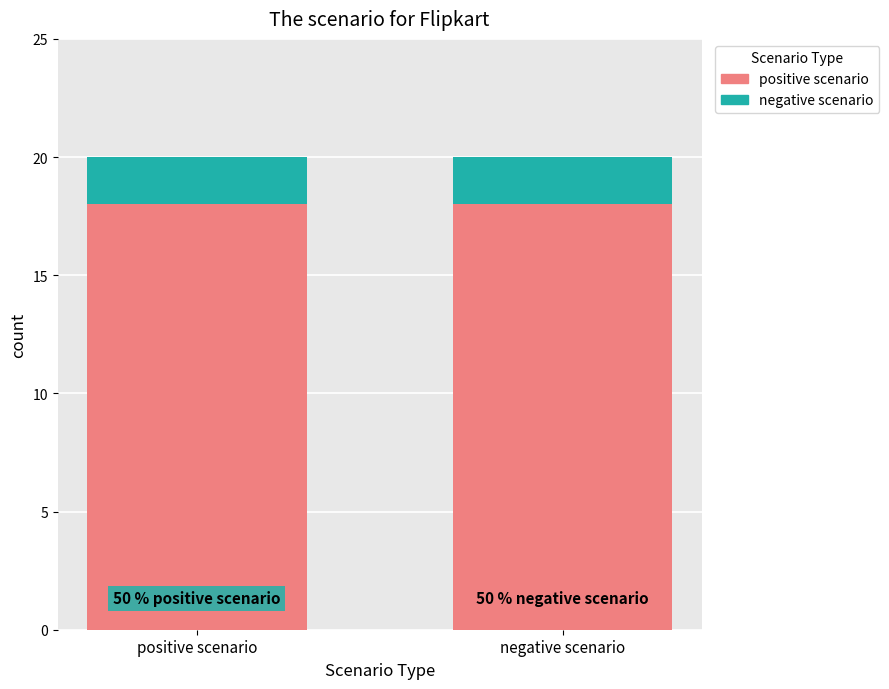

The value of positive scenario at positive scenario is 26. True or false?

False